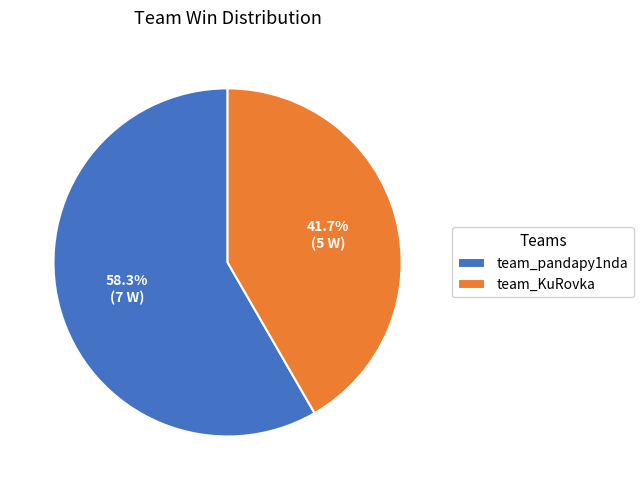

Approximately how many times larger is the value at team_KuRovka compared to team_pandapy1nda?

0.7